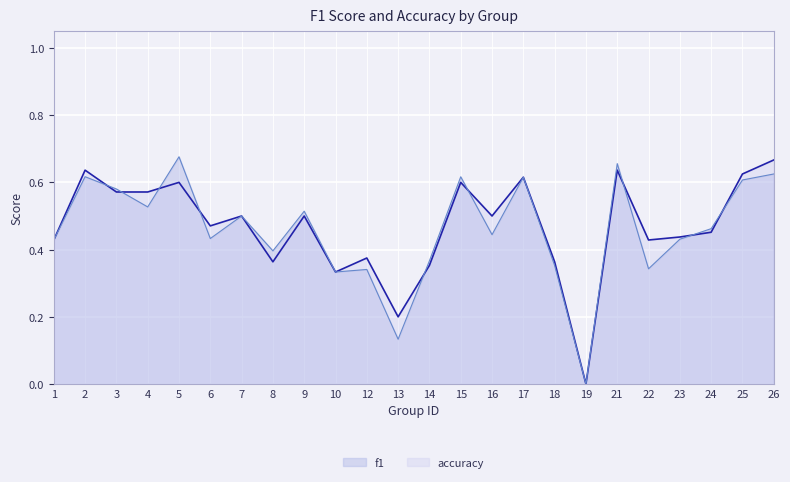

True or false: accuracy and f1 cross at least once.

True